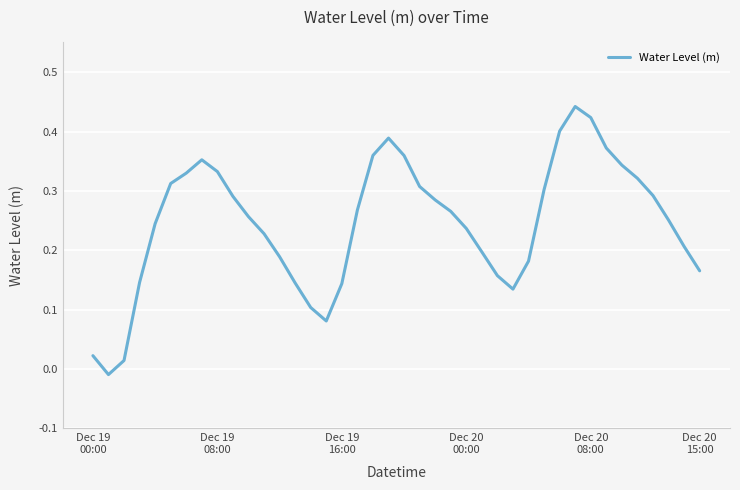

What is the difference between the maximum and minimum values?

0.5